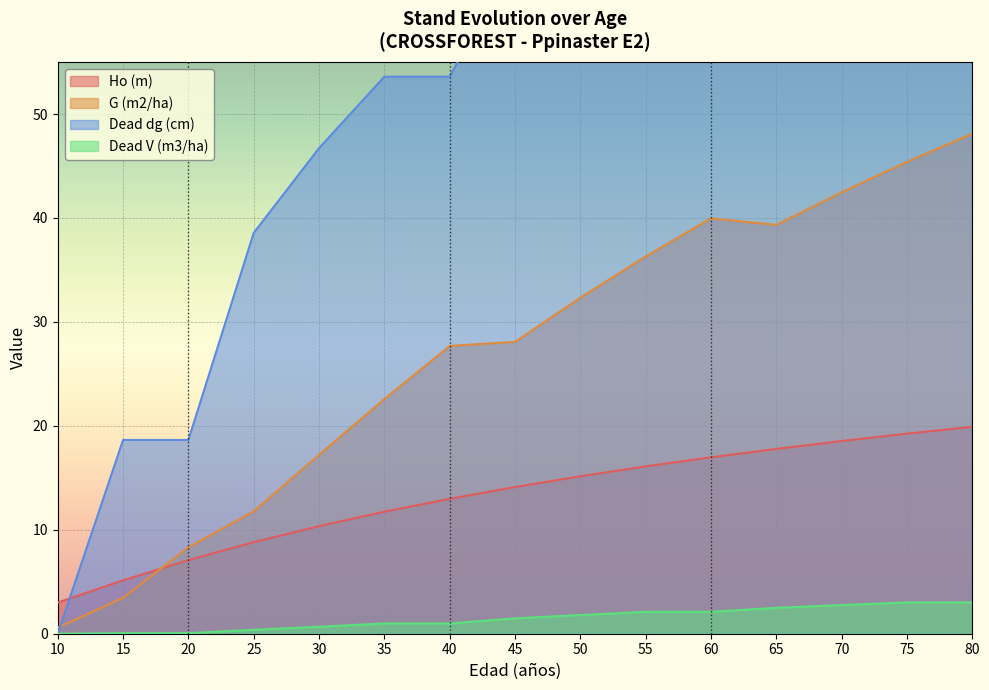

Rank the categories by G (m2/ha) value from lowest to highest.

10, 15, 20, 25, 30, 35, 40, 45, 50, 55, 65, 60, 70, 75, 80